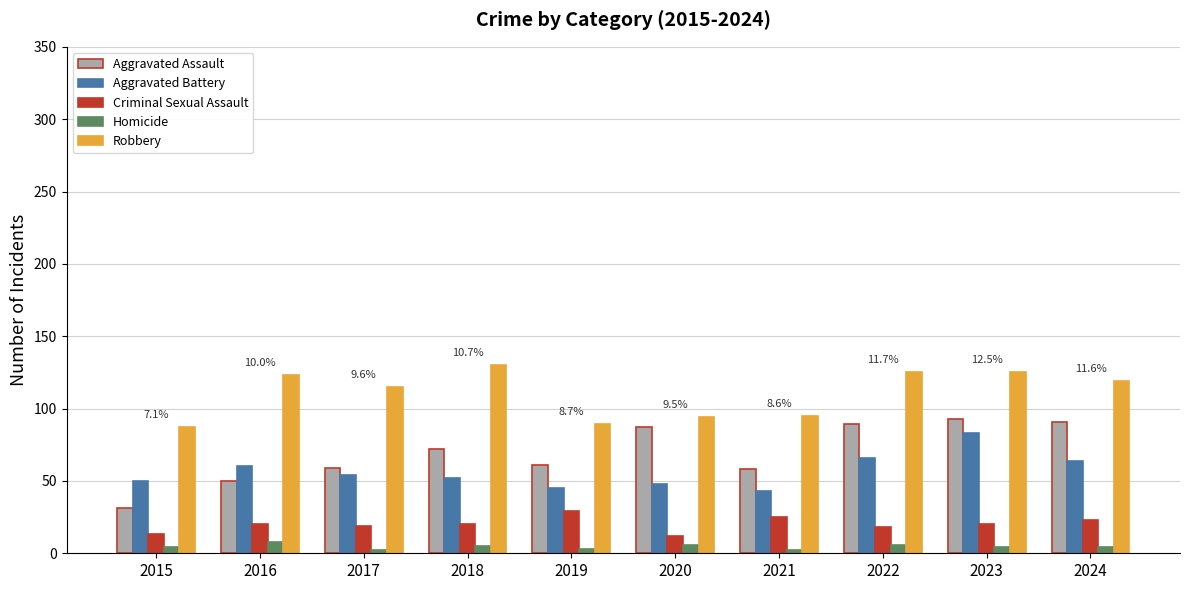

How many data points in Aggravated Assault are less than 72?

5